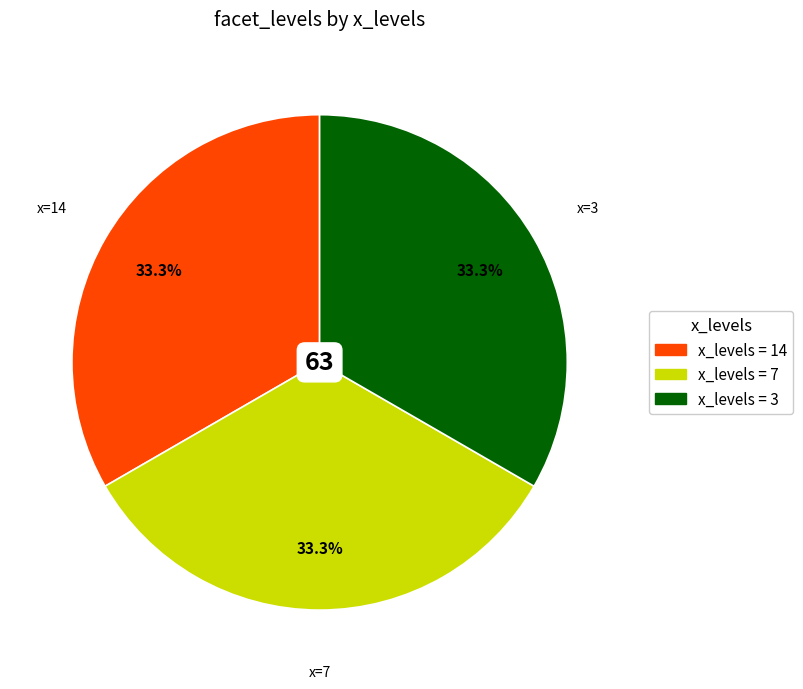

Does any single category account for the majority?

No